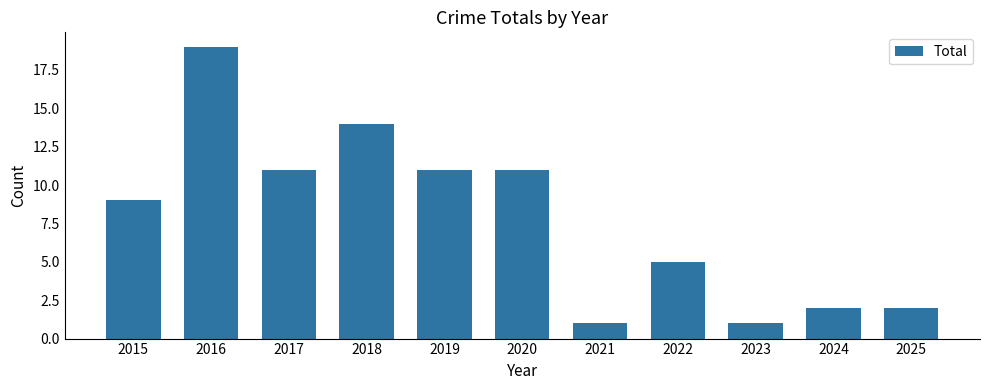

Is it true that the value at 2016 is 13?

False